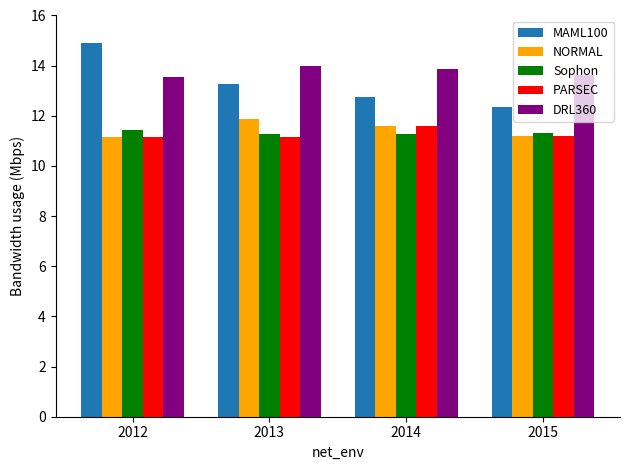

Which category has the highest value in the NORMAL series?

2013